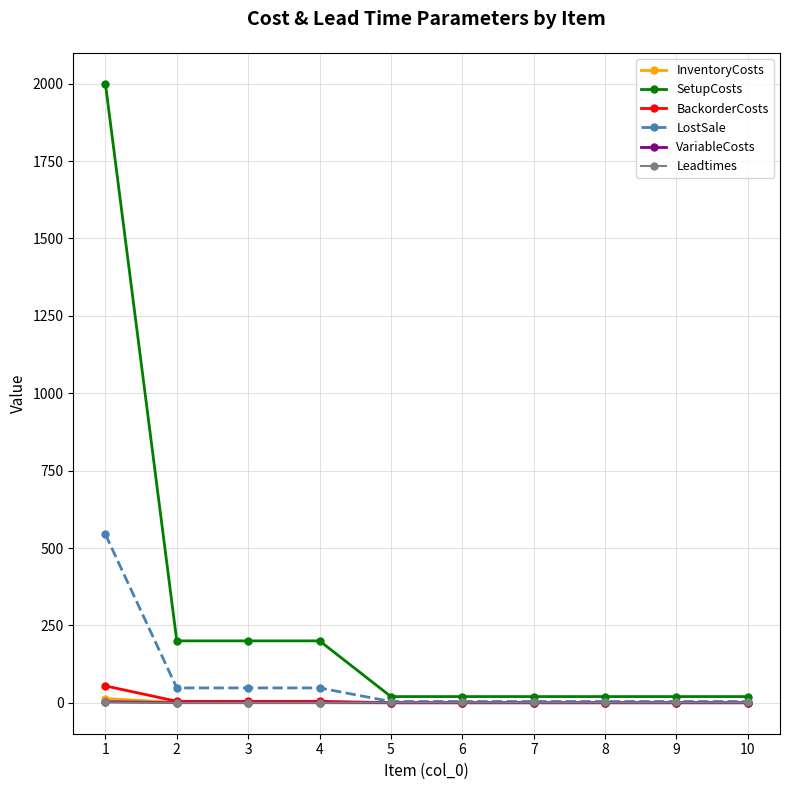

What is the spread (max minus min) of values at 10?

20.0